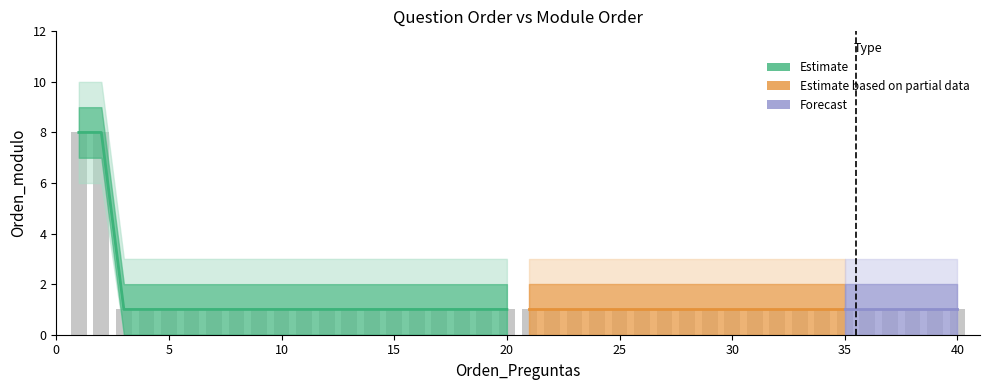

At which label is the value closest to 4?

3